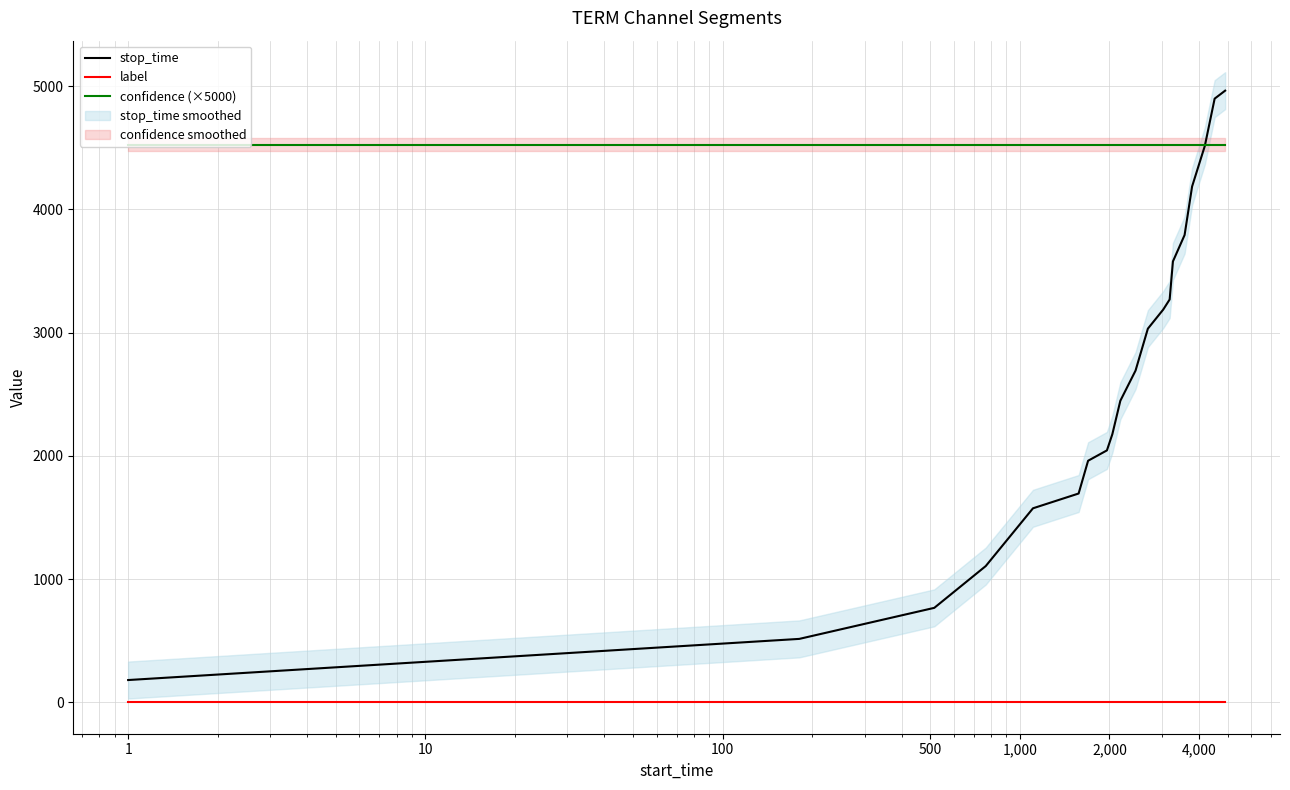

Does the chart display data point markers on the line(s)?

No